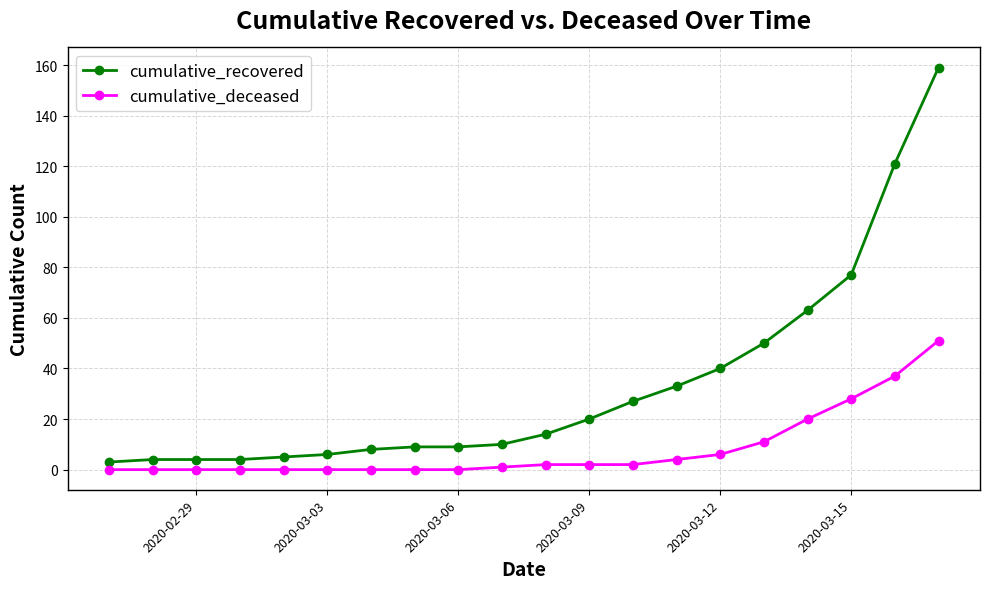

List the series in order of their overall mean, highest first.

cumulative_recovered, cumulative_deceased